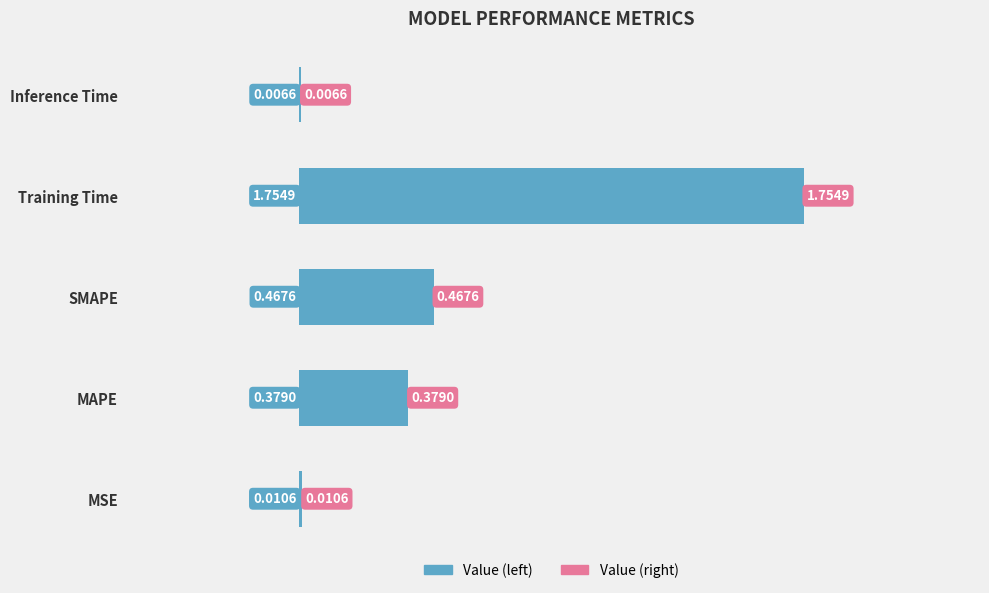

Where is the data nearest to the value 0?

Inference Time